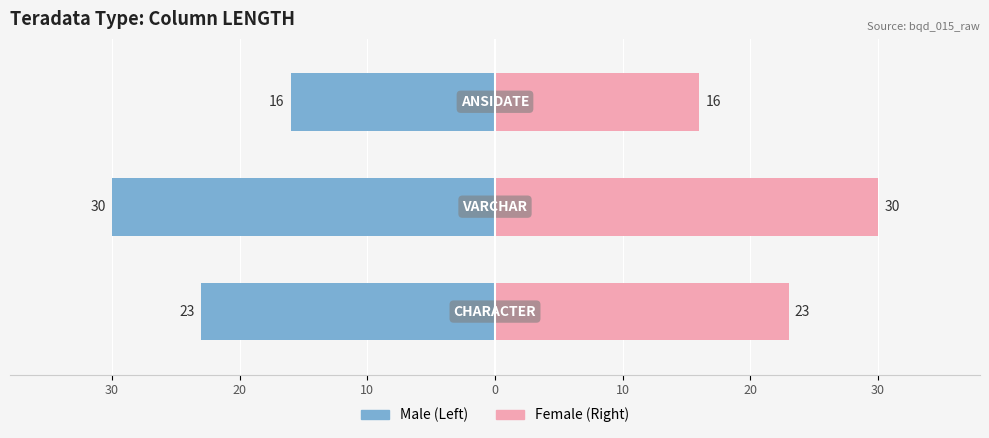

What is the difference between the maximum and second lowest values in the Male series?

7